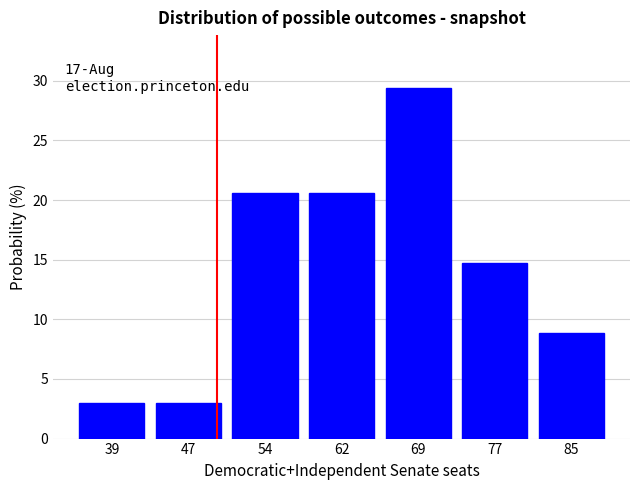

Over which range of the x-axis is the bar tallest?

66 to 73